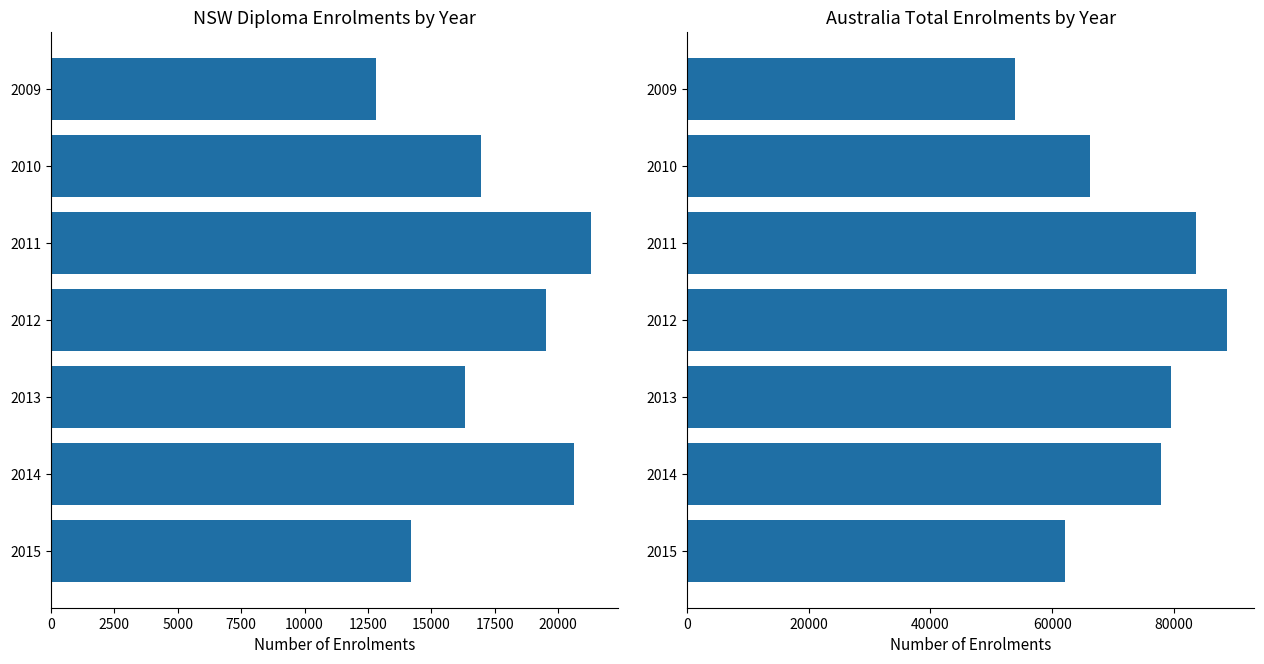

What is the greatest value displayed?

88783